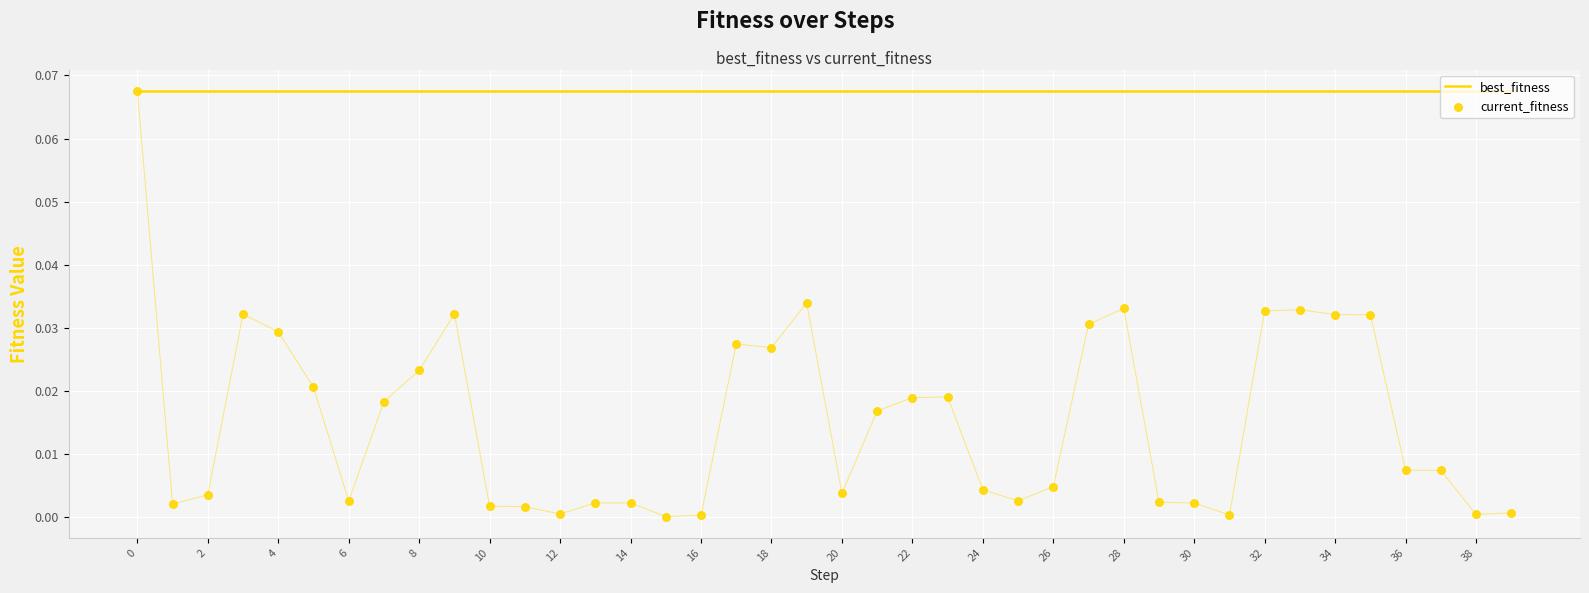

Which series reaches the minimum Y coordinate?

current_fitness